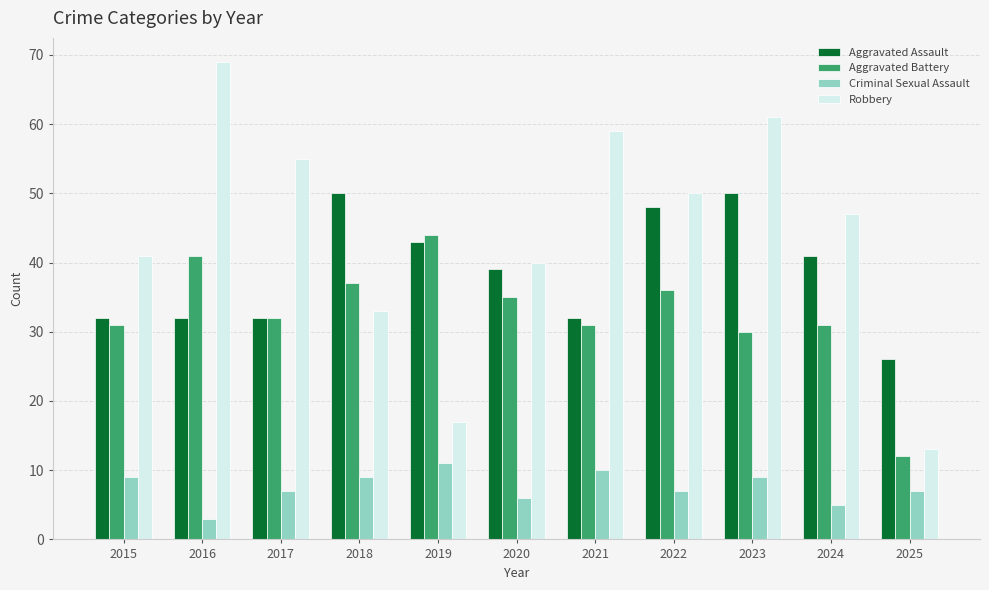

Is the value of Robbery at 2024 greater than the value of Aggravated Assault at 2023?

No